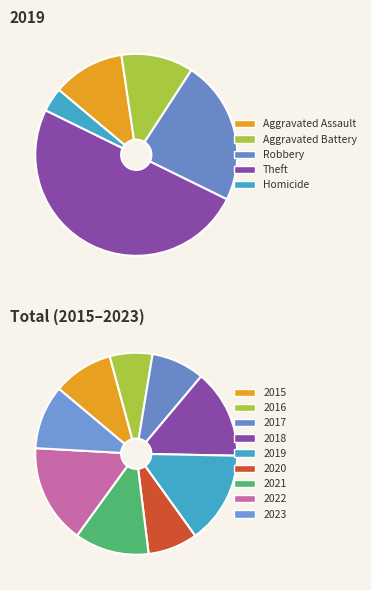

Which slice is the smallest?

Homicide